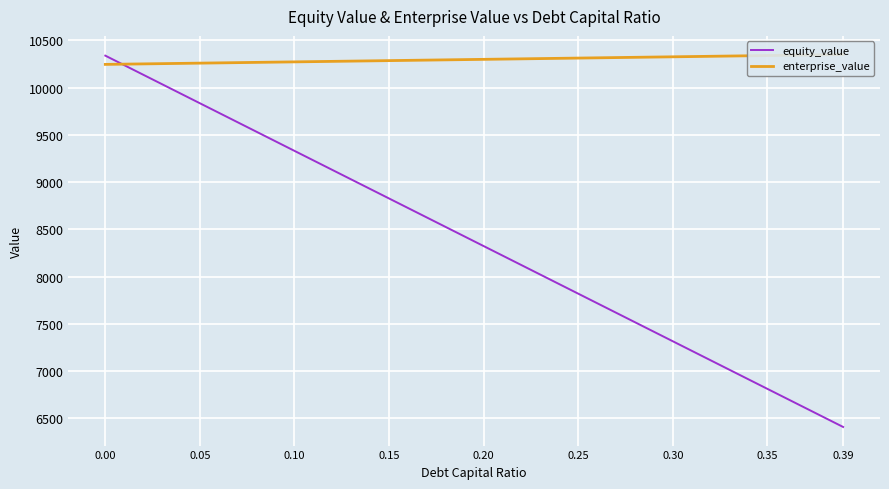

What is the value of the equity_value point at the 4th from the left?

8825.8